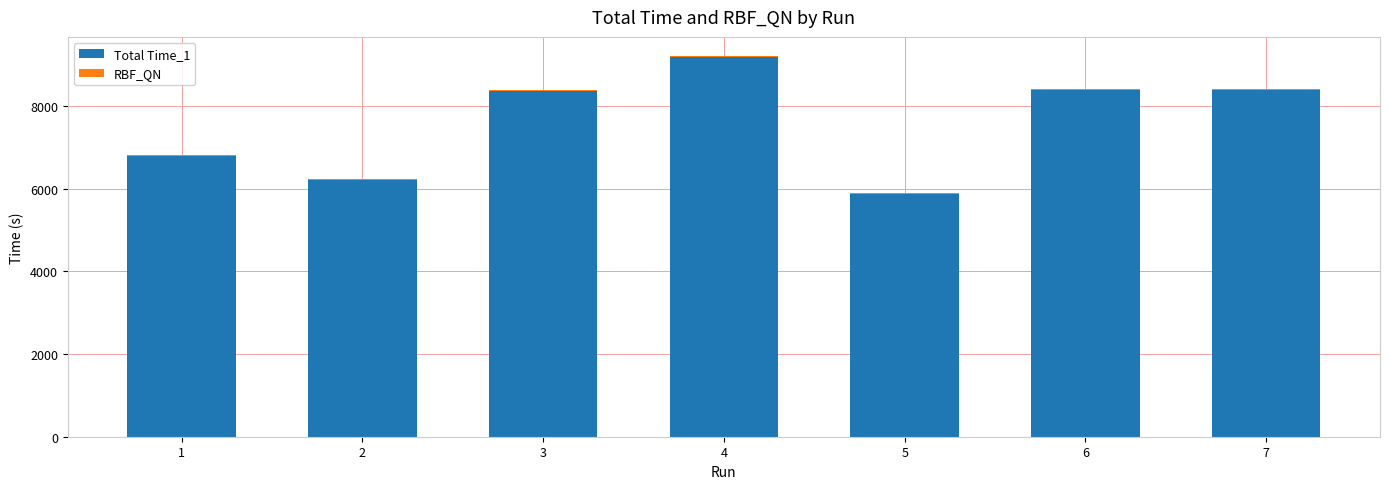

At which category is the sum across all series the highest?

4